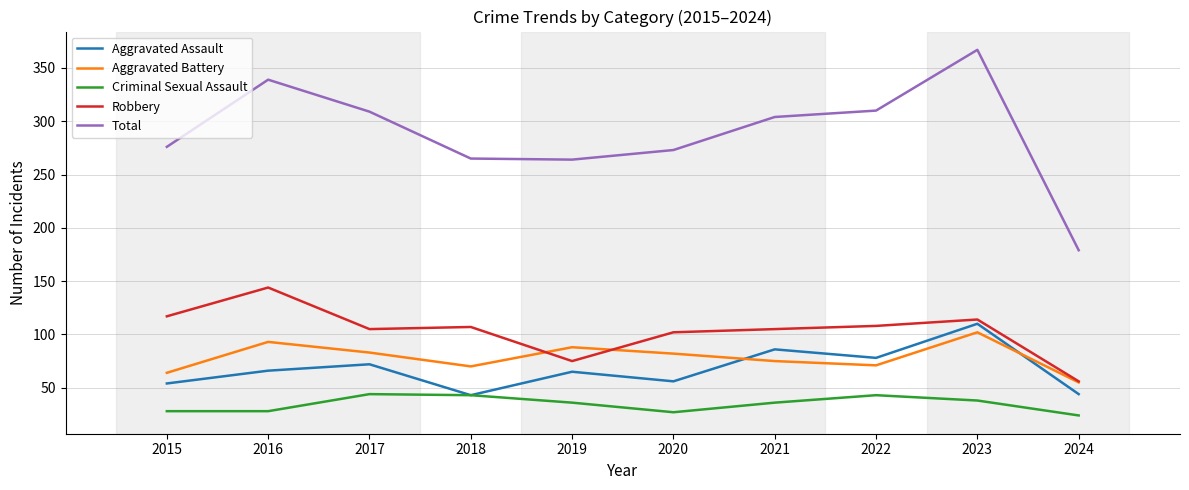

What are all the series names shown in the legend?

Aggravated Assault, Aggravated Battery, Criminal Sexual Assault, Robbery, Total